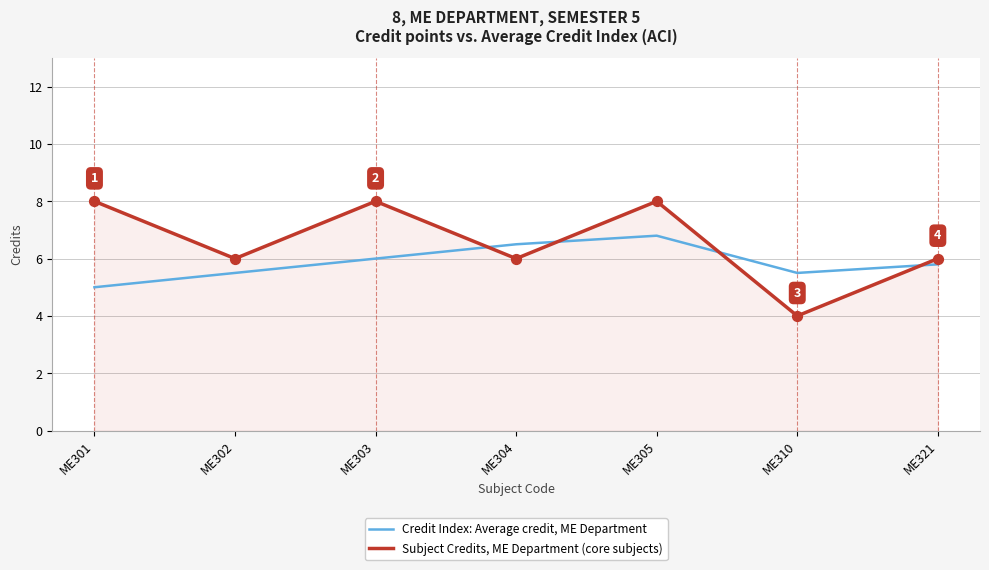

Which series has the widest spread of values?

Subject Credits, ME Department (core subjects)